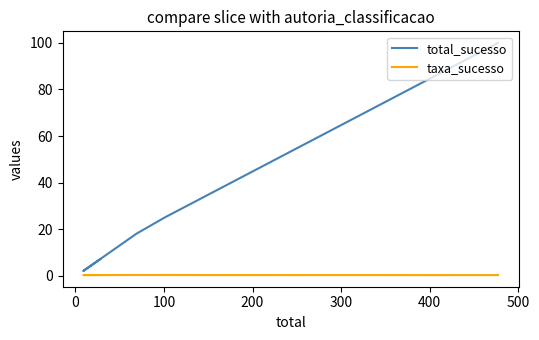

What is the total value across all series at 0?

2.2